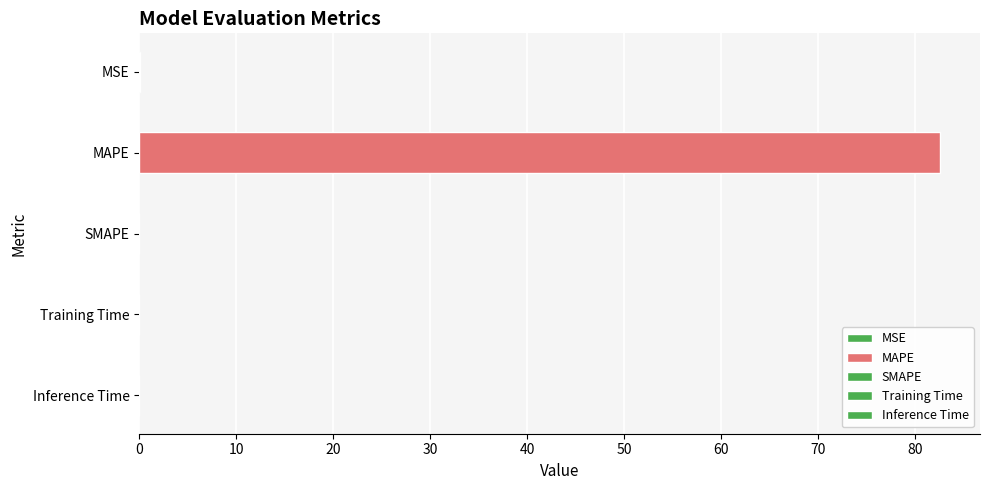

What is the label of the 3rd bar from the right?

SMAPE